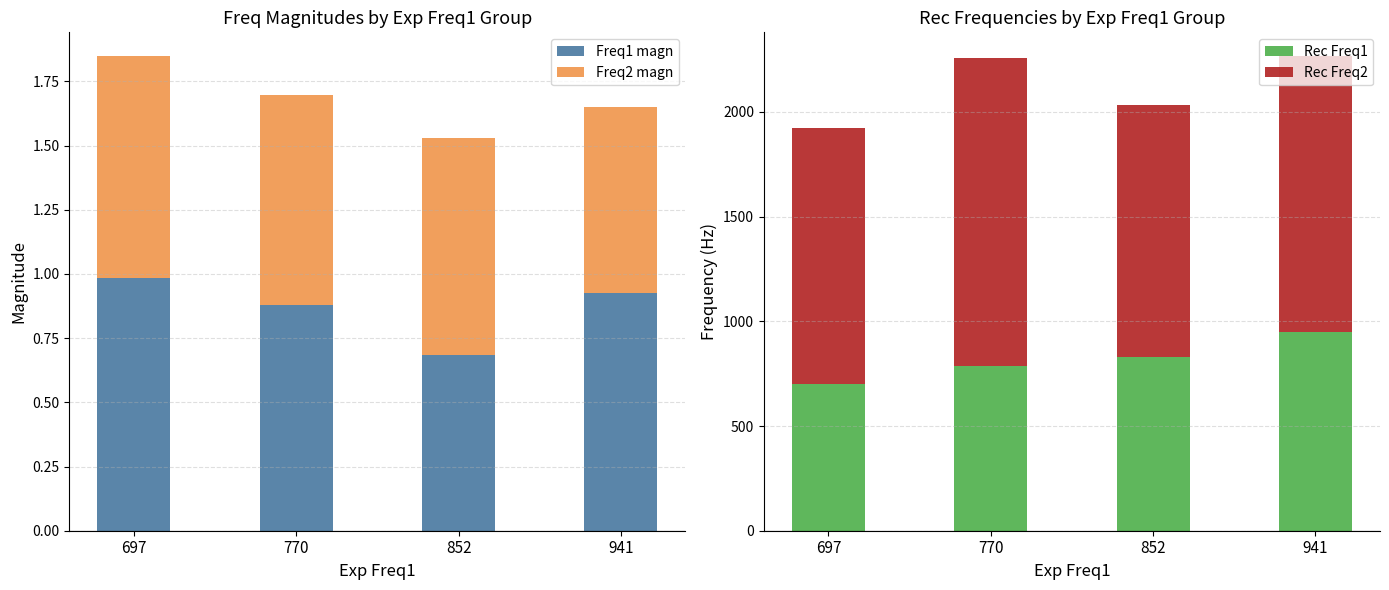

What is the minimum value shown in the chart?

0.7